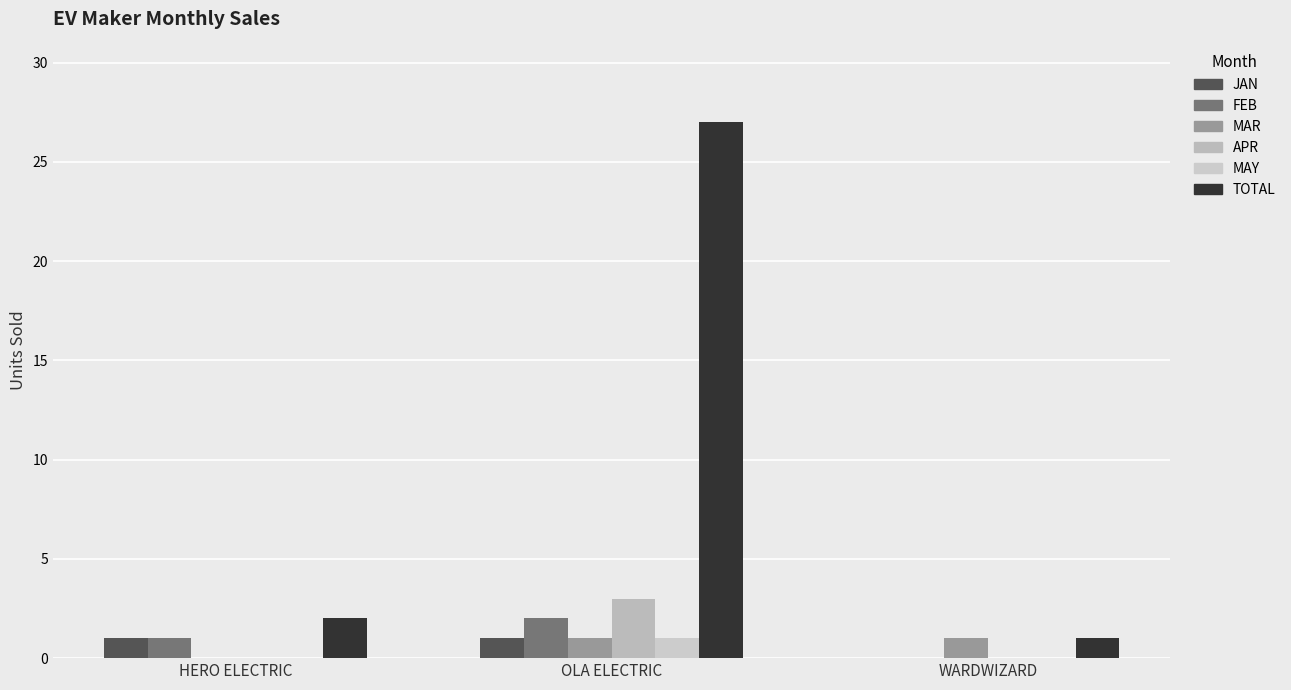

Reading left to right, what are all the values shown in this chart?

JAN: HERO ELECTRIC=1	OLA ELECTRIC=1	WARDWIZARD=0
FEB: HERO ELECTRIC=1	OLA ELECTRIC=2	WARDWIZARD=0
MAR: HERO ELECTRIC=0	OLA ELECTRIC=1	WARDWIZARD=1
APR: HERO ELECTRIC=0	OLA ELECTRIC=3	WARDWIZARD=0
MAY: HERO ELECTRIC=0	OLA ELECTRIC=1	WARDWIZARD=0
TOTAL: HERO ELECTRIC=2	OLA ELECTRIC=27	WARDWIZARD=1